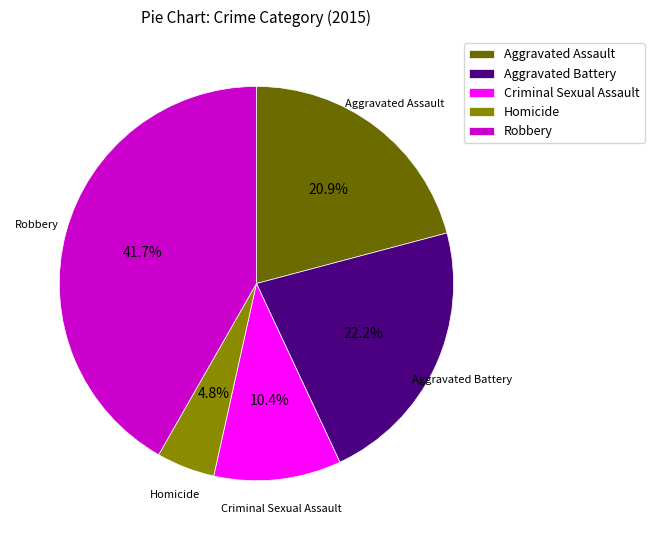

Does any single category account for the majority?

No